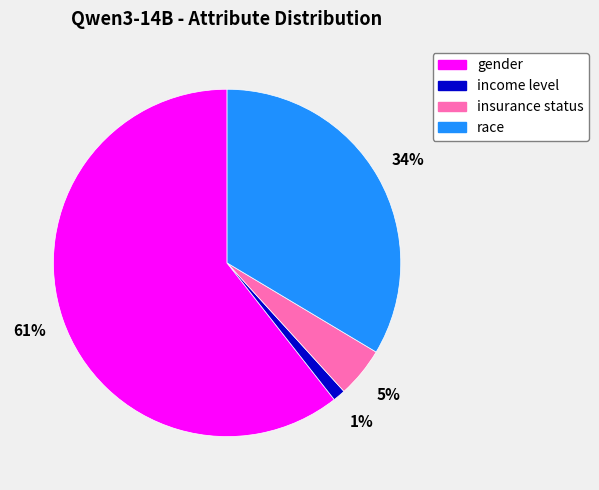

What is the smallest slice in the pie chart?

income level